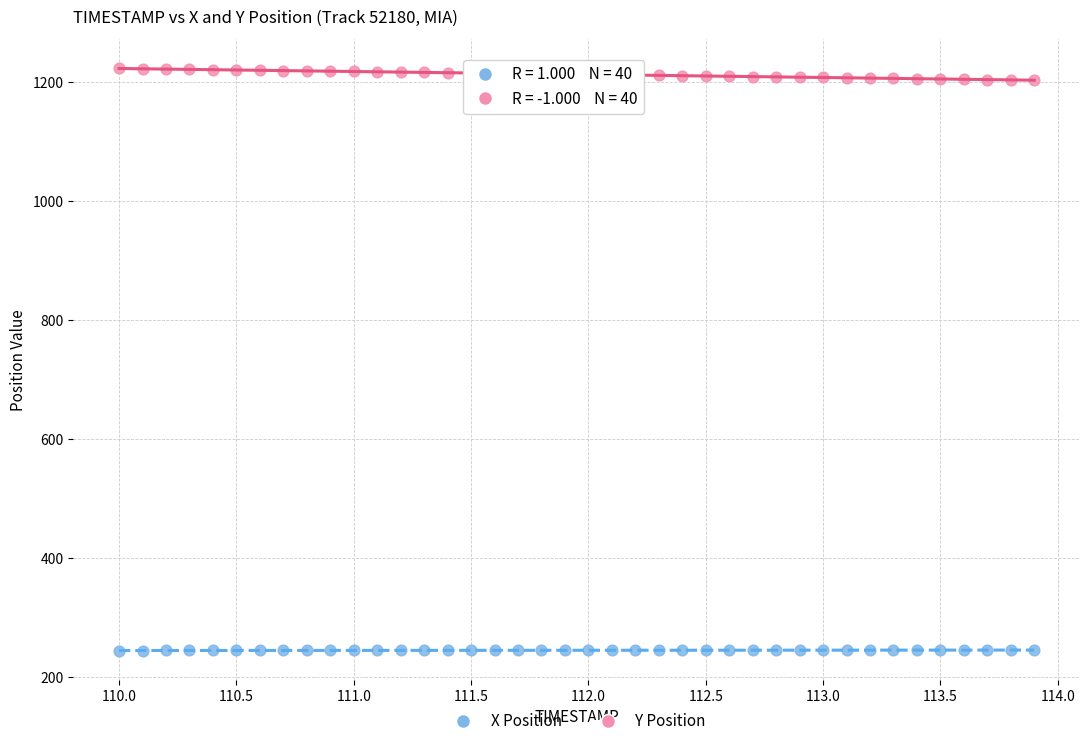

Which series reaches the minimum Y coordinate?

X Position